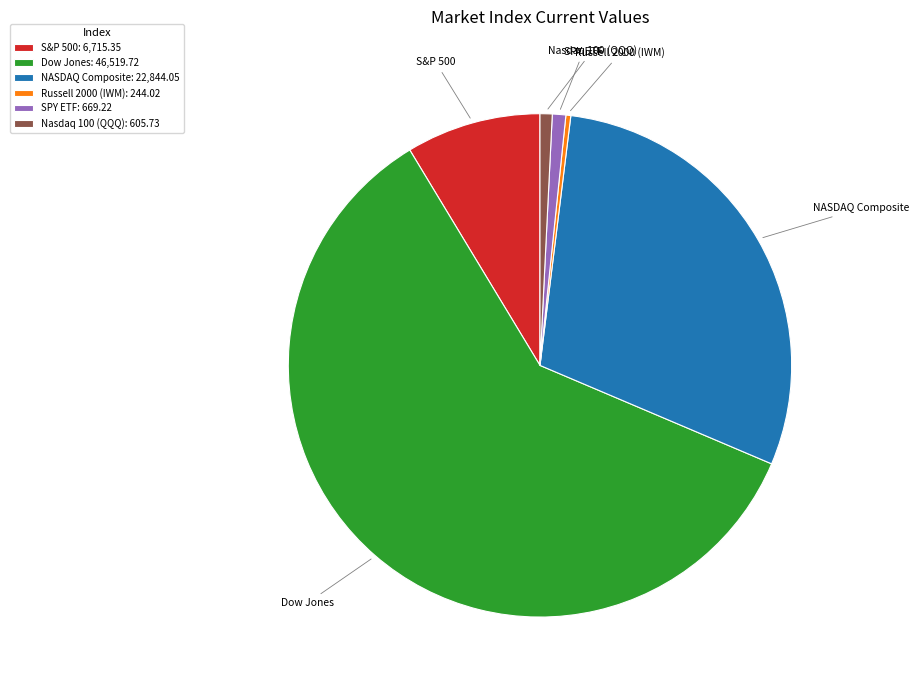

Do S&P 500 and Nasdaq 100 (QQQ) together represent more than half of the pie?

No